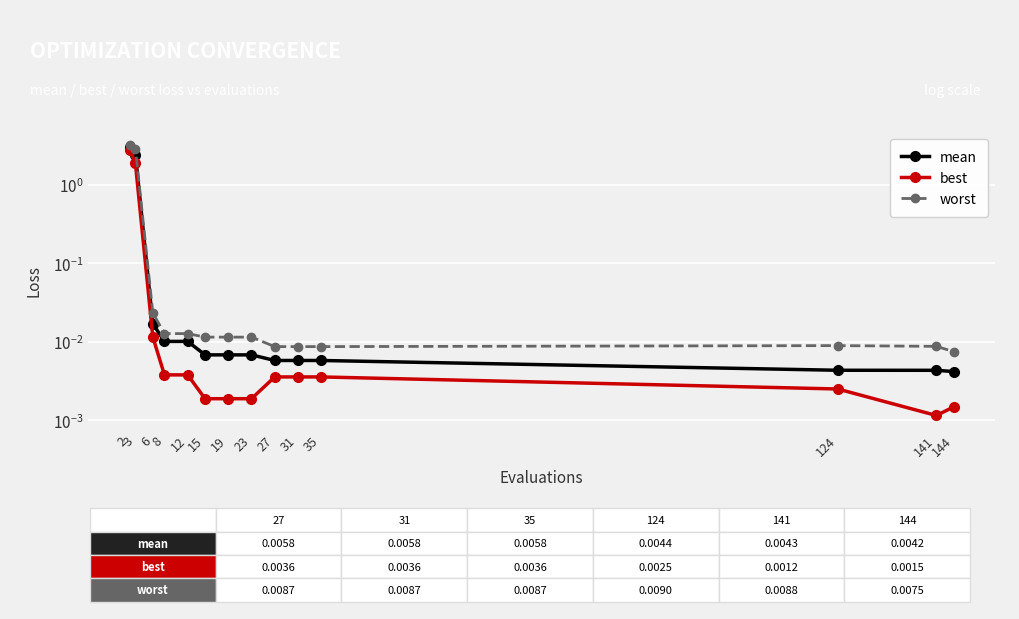

What is the sum of the worst values at 144 and 3?

2.9